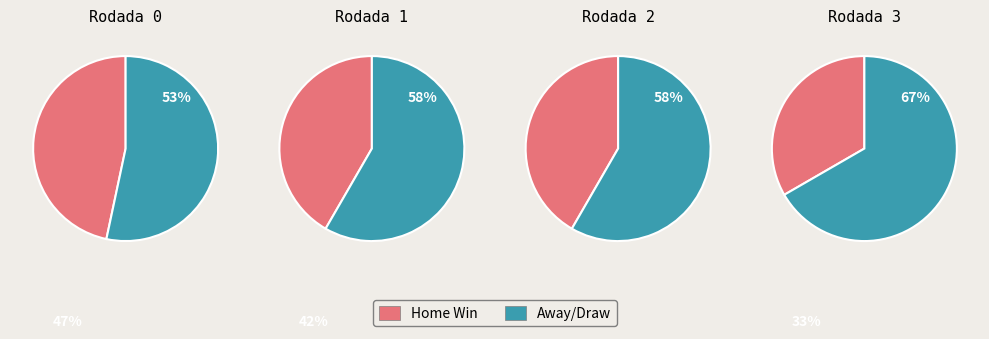

Is it true that 1 is 33% of the pie?

False